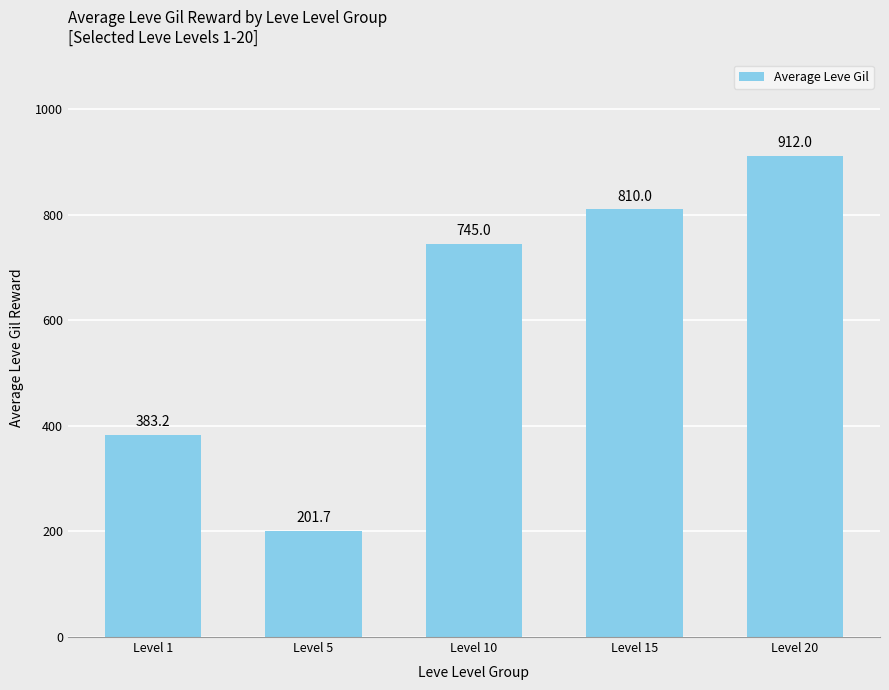

What is the difference between the second highest and minimum values?

608.3